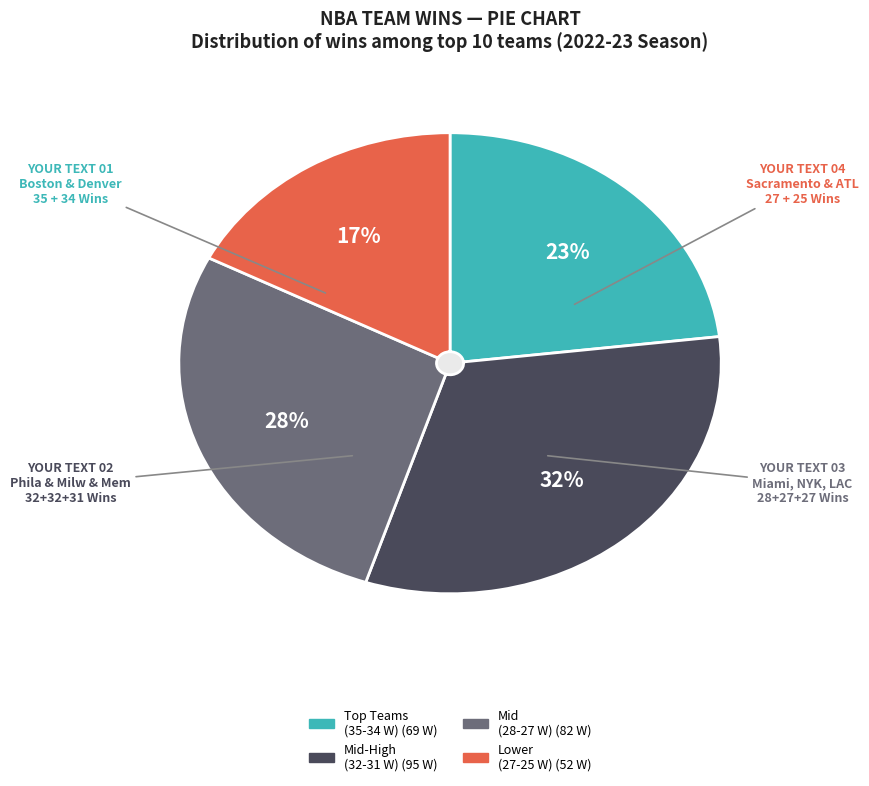

Does Memphis Grizzlies account for over 50% of the chart?

No